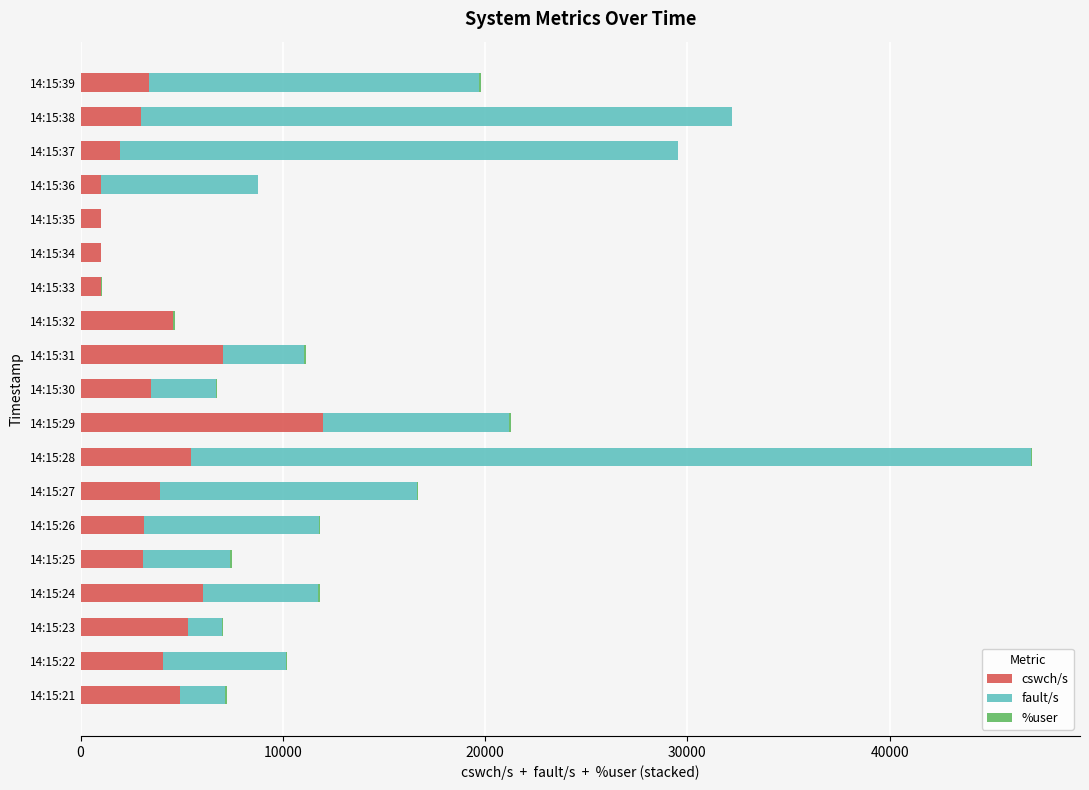

What is the sum of all cswch/s values?

75432.5